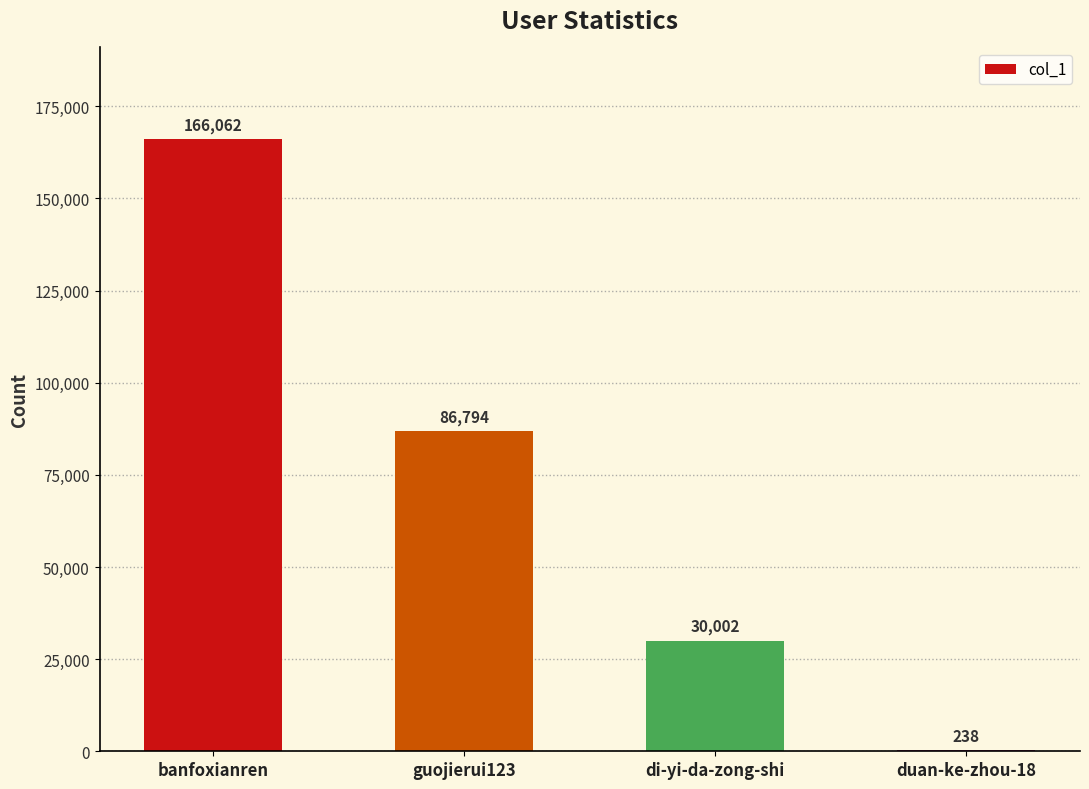

Reading right to left, what are all the values shown in this chart?

238	30002	86794	166062